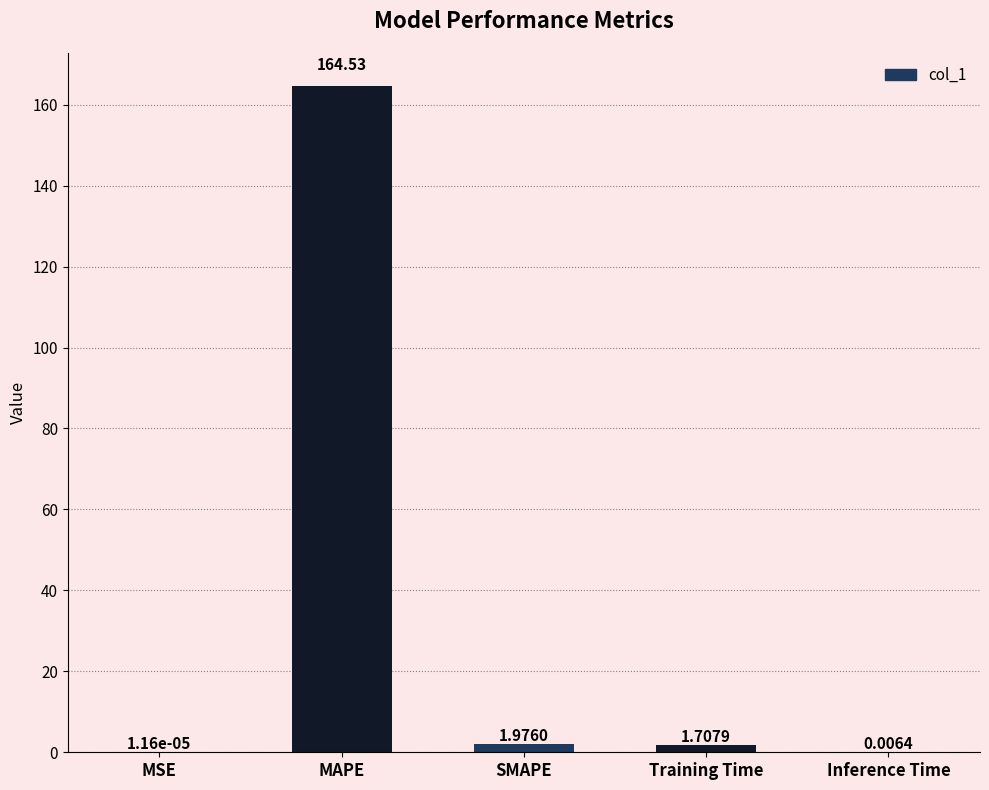

At which category does the chart reach its peak across all series?

MAPE